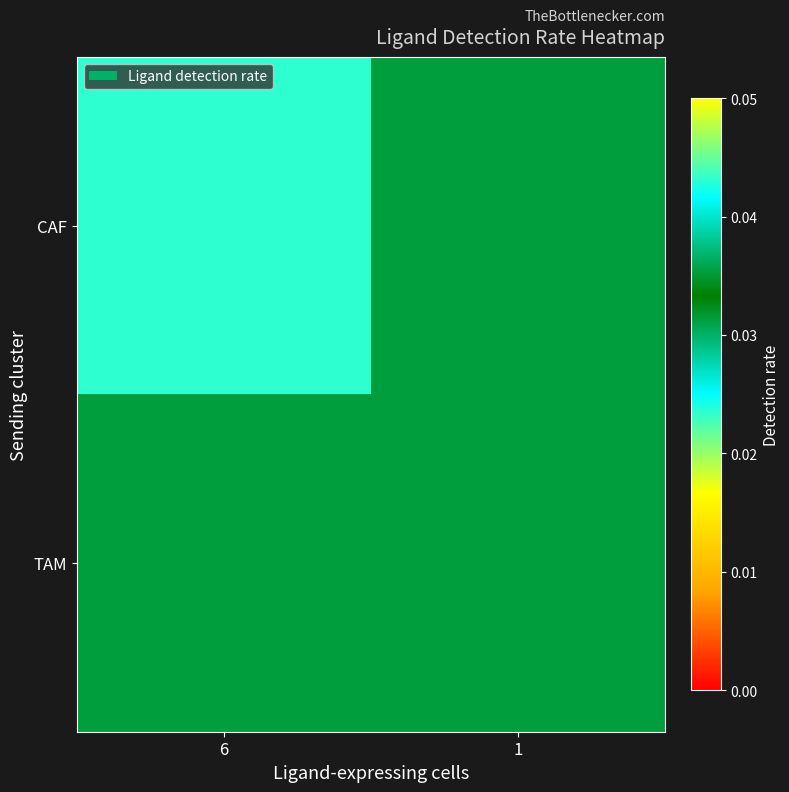

At which category does the chart reach its minimum across all series?

6